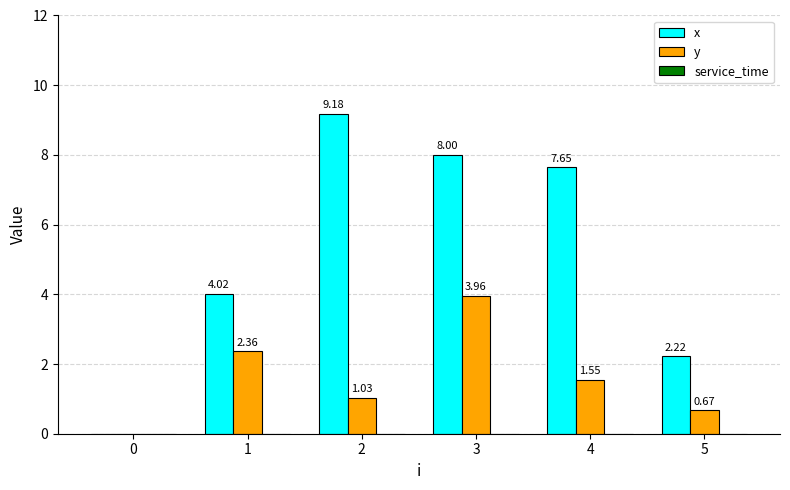

Which series changed the most between 0 and 5?

x